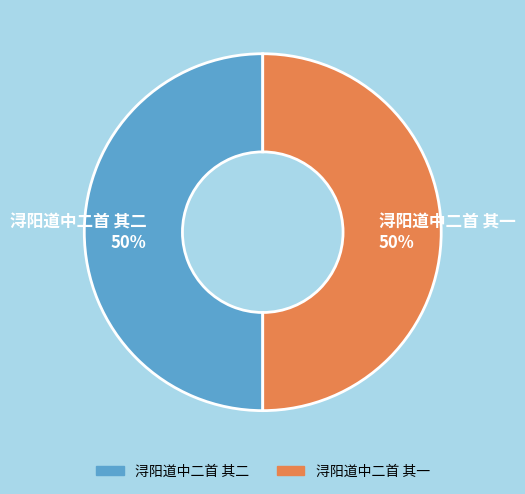

Do 浔阳道中二首 其二 and 浔阳道中二首 其一 together represent more than half of the pie?

Yes